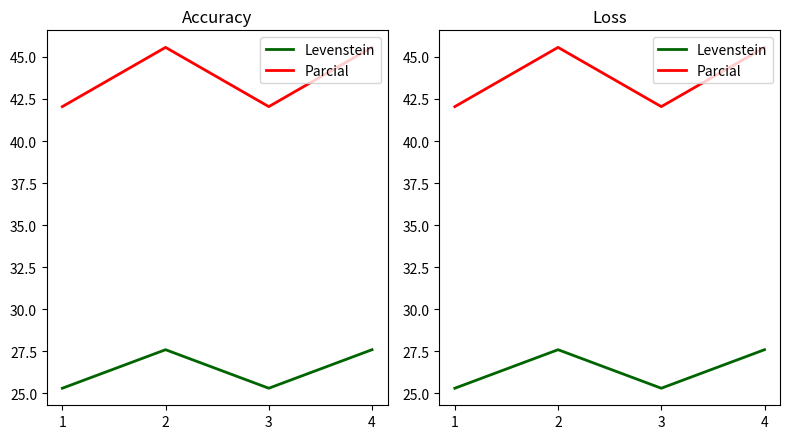

What is the difference between the second highest and minimum values in the Parcial series?

3.5